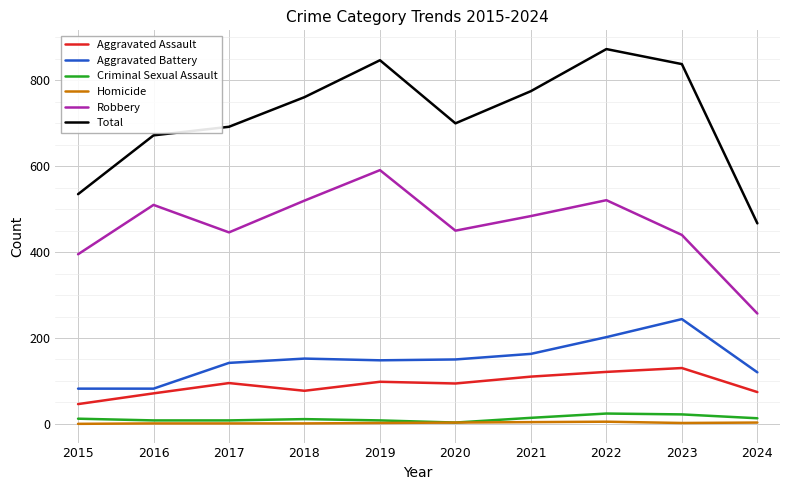

What is the sum of all Total values?

7160